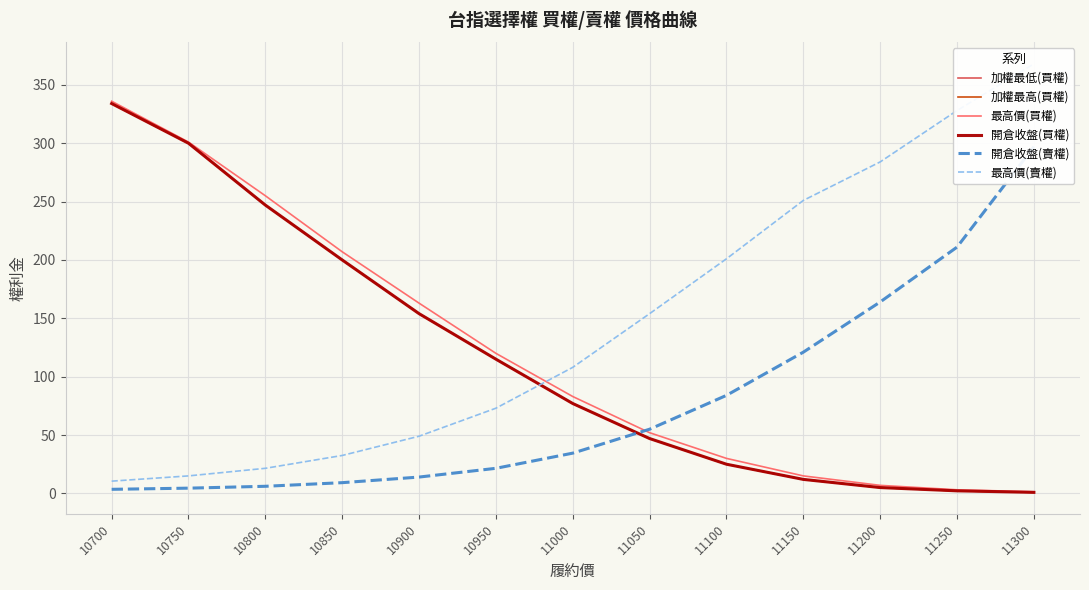

At 11150, list the series in order from smallest to largest.

加權最低(買權), 加權最高(買權), 開倉收盤(買權), 最高價(買權), 開倉收盤(賣權), 最高價(賣權)